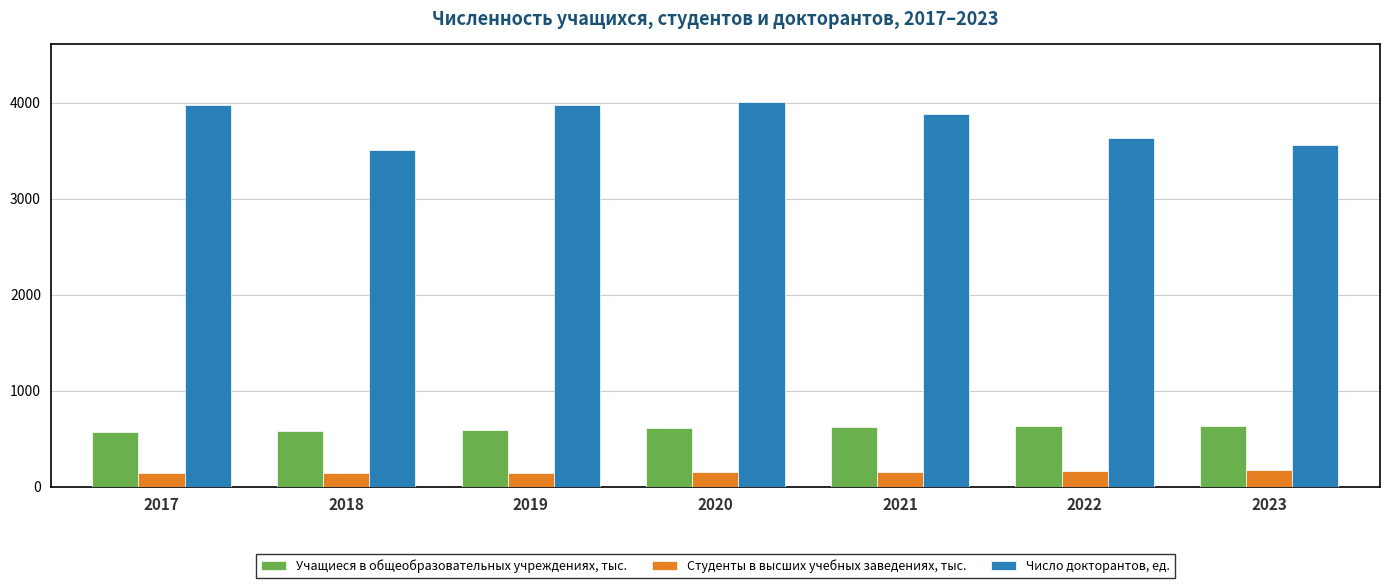

The value of Студенты в высших учебных заведениях, тыс. at 2018 is 147.7. True or false?

True